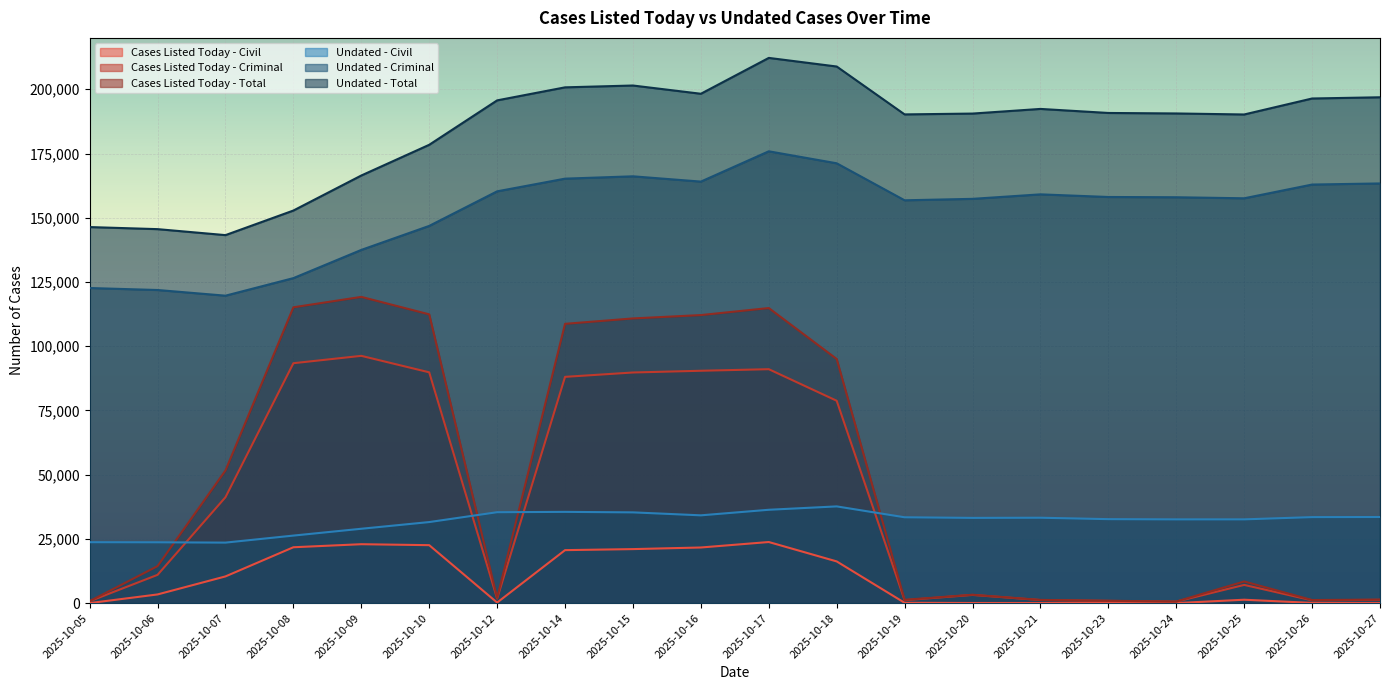

Reading left to right, transcribe all the data shown in this chart.

Cases Listed Today - Civil: 33	3397	10413	21763	22946	22572	229	20639	21042	21670	23796	16248	143	65	57	46	31	1339	107	77
Cases Listed Today - Criminal: 754	11023	41232	93389	96255	89838	1788	88077	89775	90451	91060	78777	1161	3211	1211	887	600	7102	1109	1303
Cases Listed Today - Total: 787	14420	51645	115152	119201	112410	2017	108716	110817	112121	114856	95025	1304	3276	1268	933	631	8441	1216	1380
Undated - Civil: 23725	23691	23569	26303	28960	31566	35400	35533	35339	34183	36348	37662	33427	33190	33250	32700	32611	32617	33490	33532
Undated - Criminal: 122651	121879	119672	126507	137485	146831	160282	165220	166127	164073	175863	171197	156795	157356	159107	158083	157979	157577	162923	163355
Undated - Total: 146376	145570	143241	152810	166445	178397	195682	200753	201466	198256	212211	208859	190222	190546	192357	190783	190590	190194	196413	196887